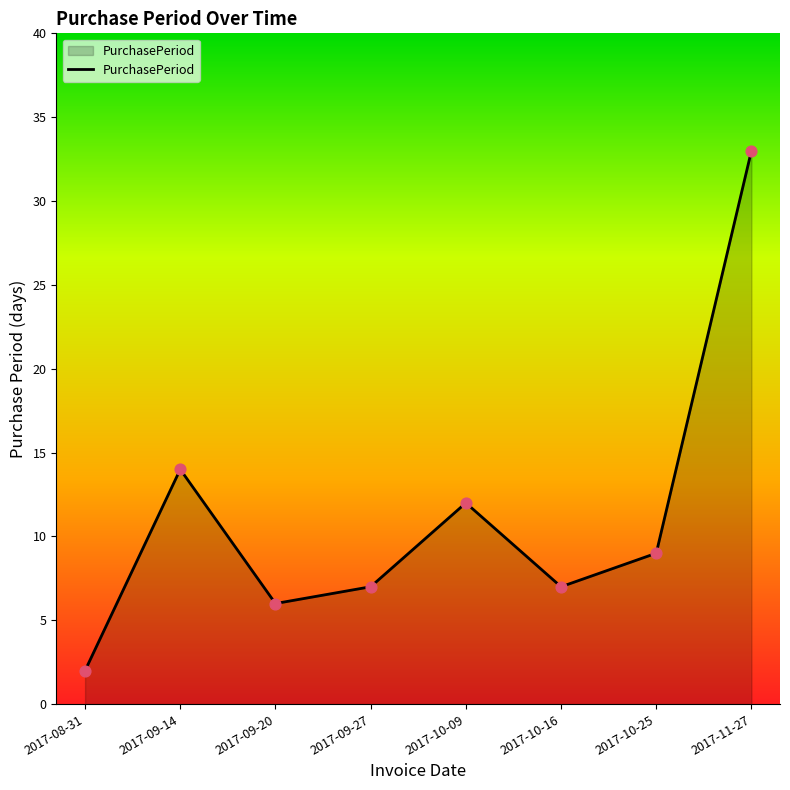

What is the change in value from 2017-08-31 to 2017-10-16?

+5